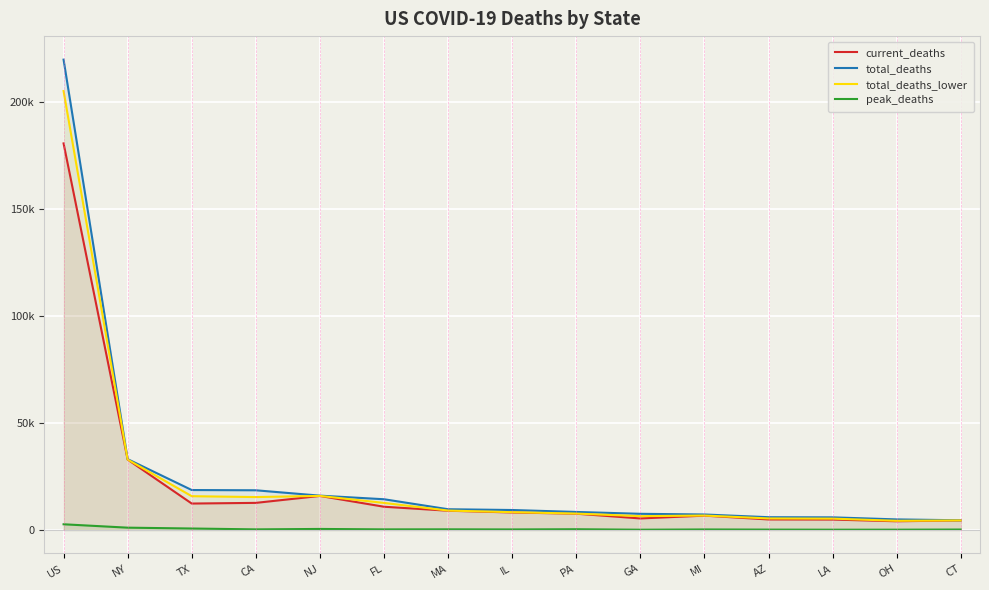

What is the value of the total_deaths_lower point at the 15th from the left?

4477